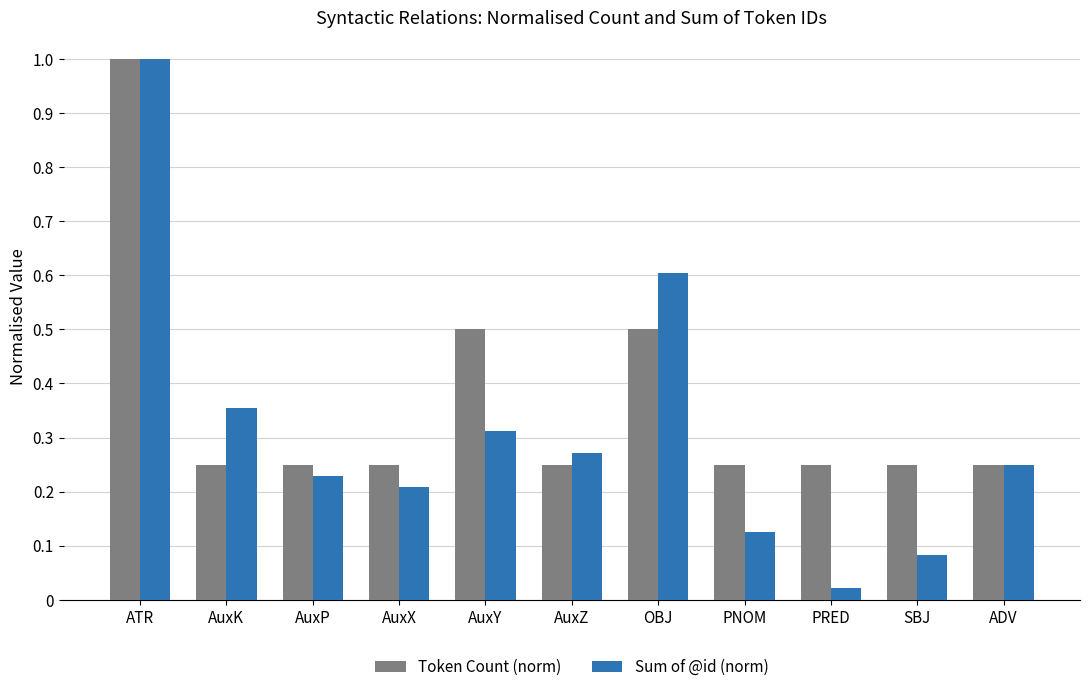

Is it true that Token Count (norm) equals 0.2 at ADV?

True